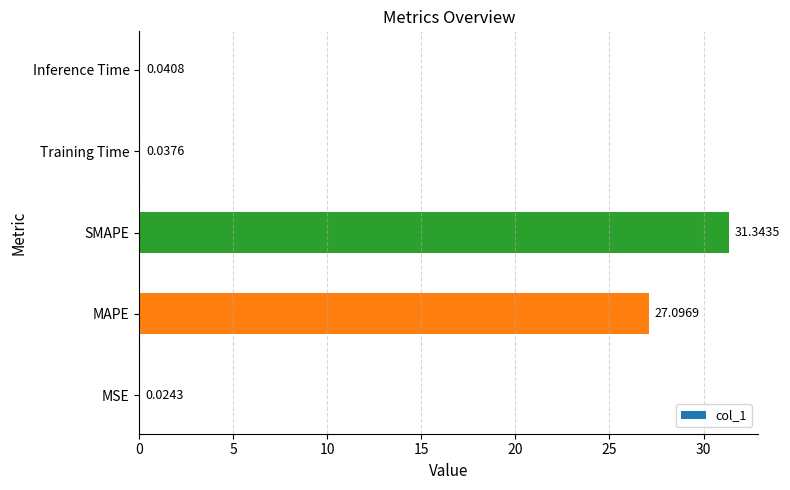

Are the bars grouped side by side (vs. stacked)?

No